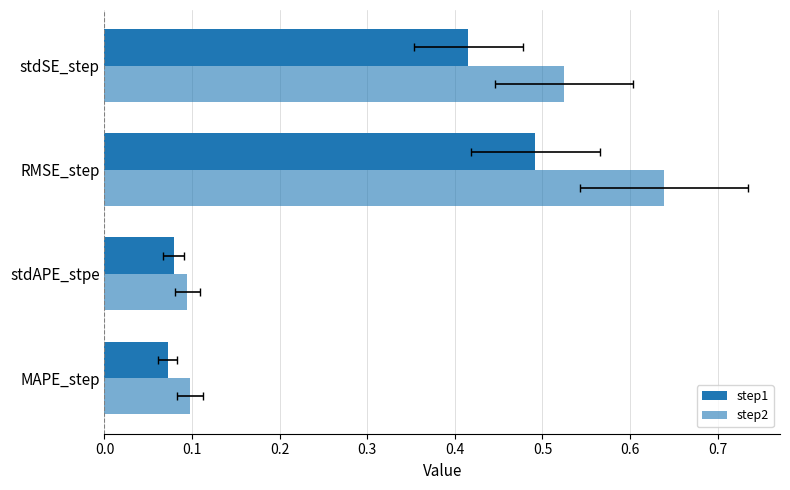

What is the highest value of the step1 series?

0.5